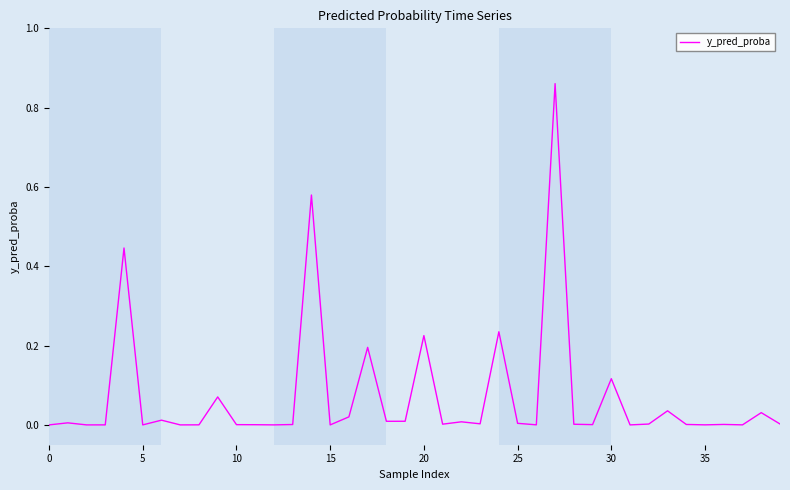

How many lines are shown in the chart?

1